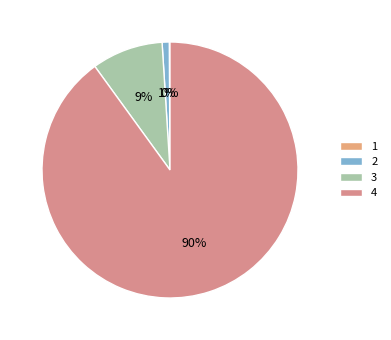

The 1 slice represents 14% of the pie. True or false?

False